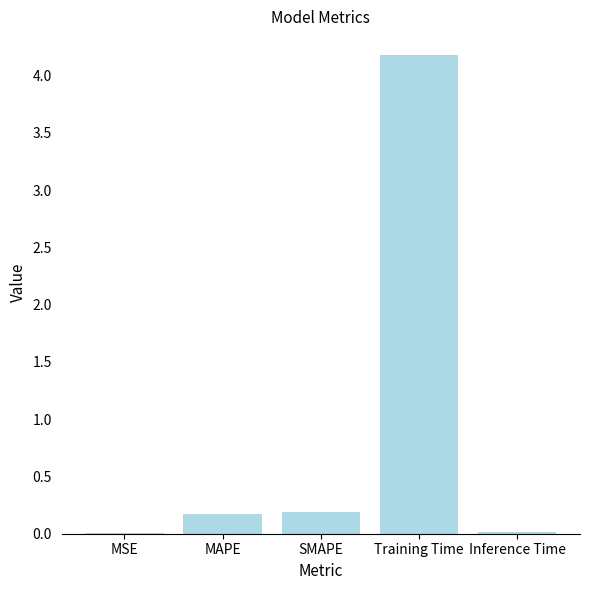

What is the change in value from Training Time to Inference Time?

-4.2